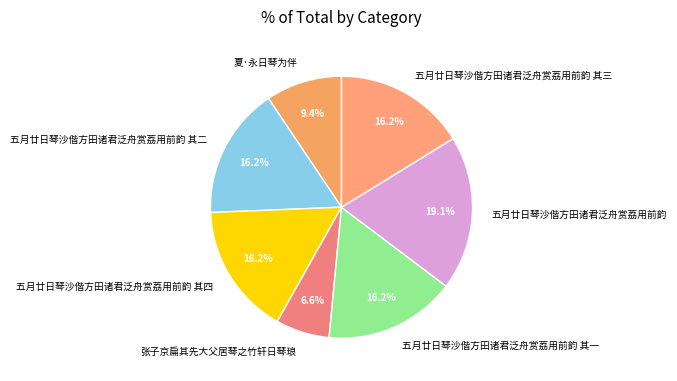

To the nearest percent, what percentage of the pie is 张子京扁其先大父居琴之竹轩日琴琅?

7%